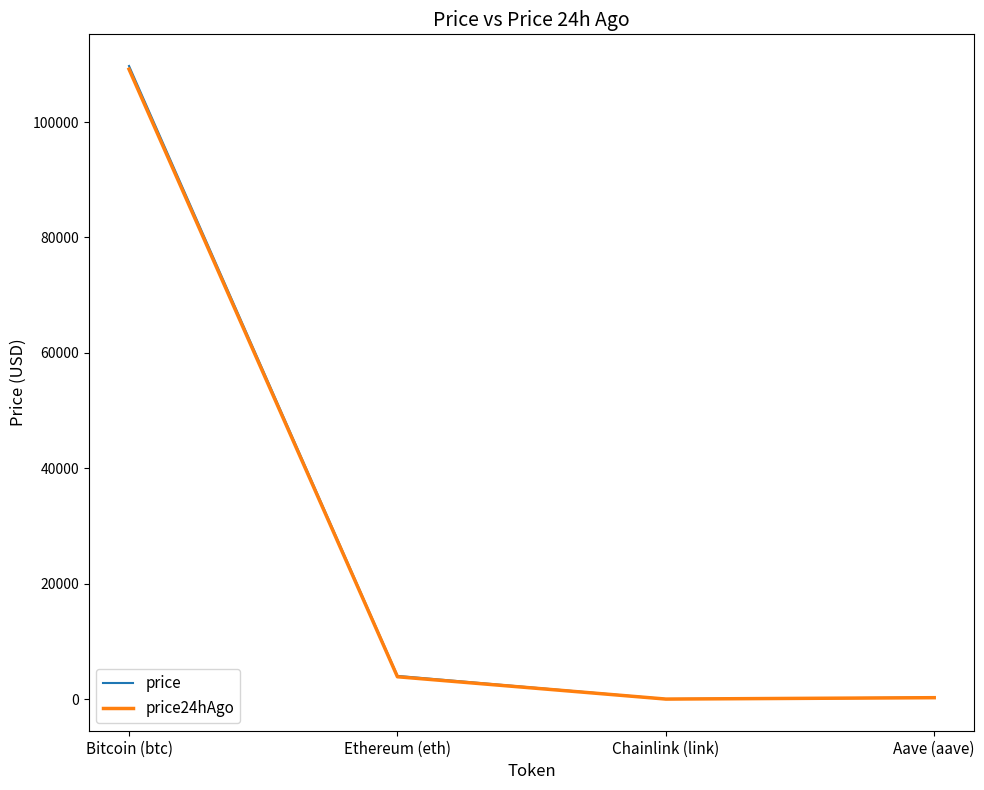

Which series has the widest spread of values?

price